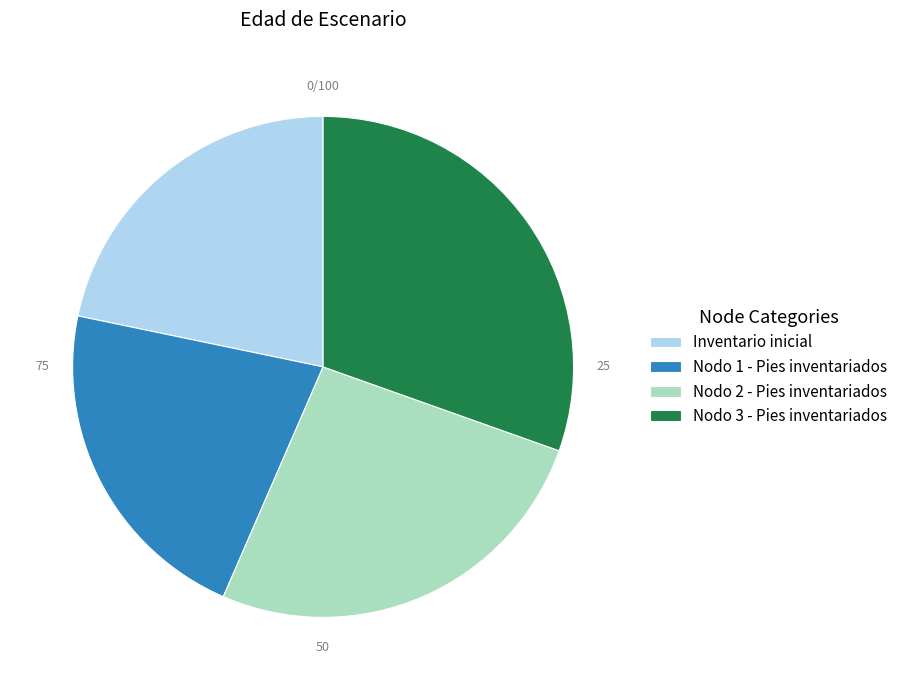

Count the number of slices in the pie.

4